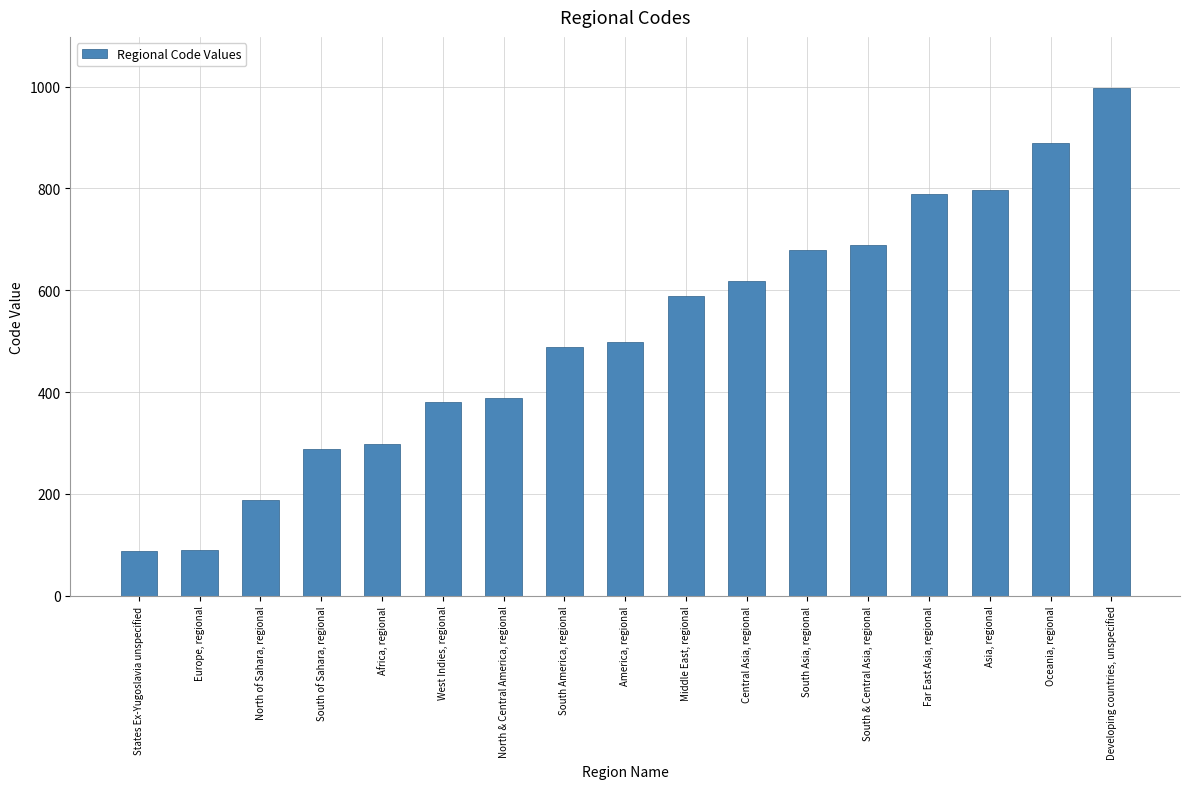

Between Africa, regional and Central Asia, regional, which is larger?

Central Asia, regional